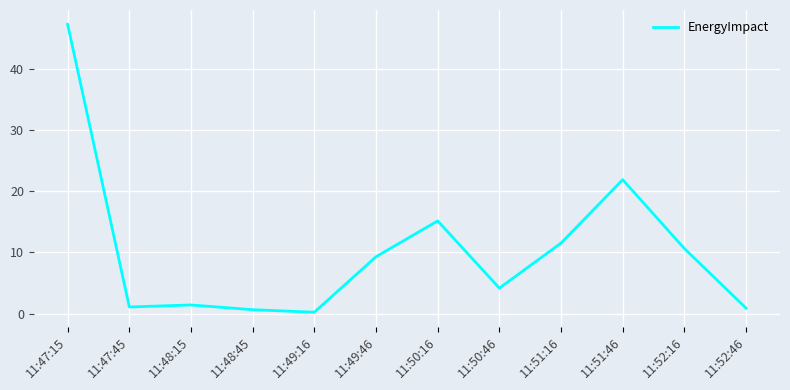

What is the difference between the maximum and minimum values?

47.2